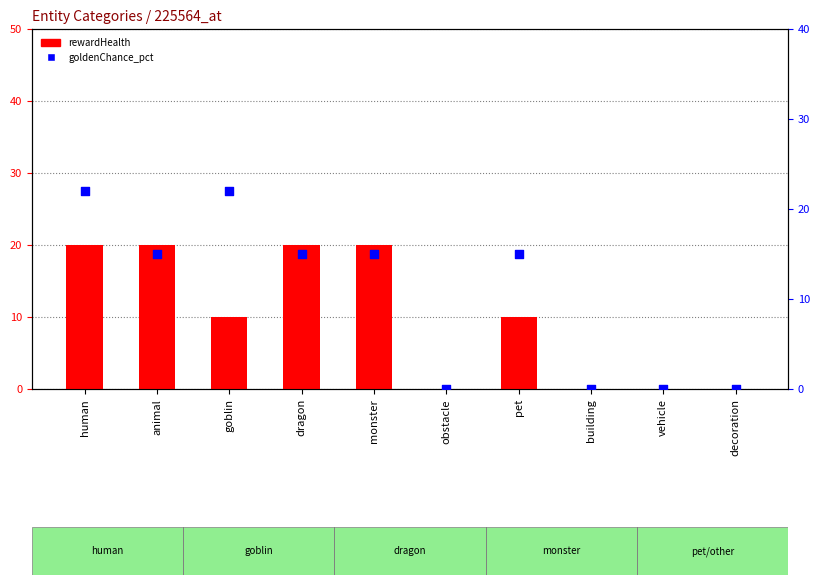

Which series has the largest total across all categories?

goldenChance_pct